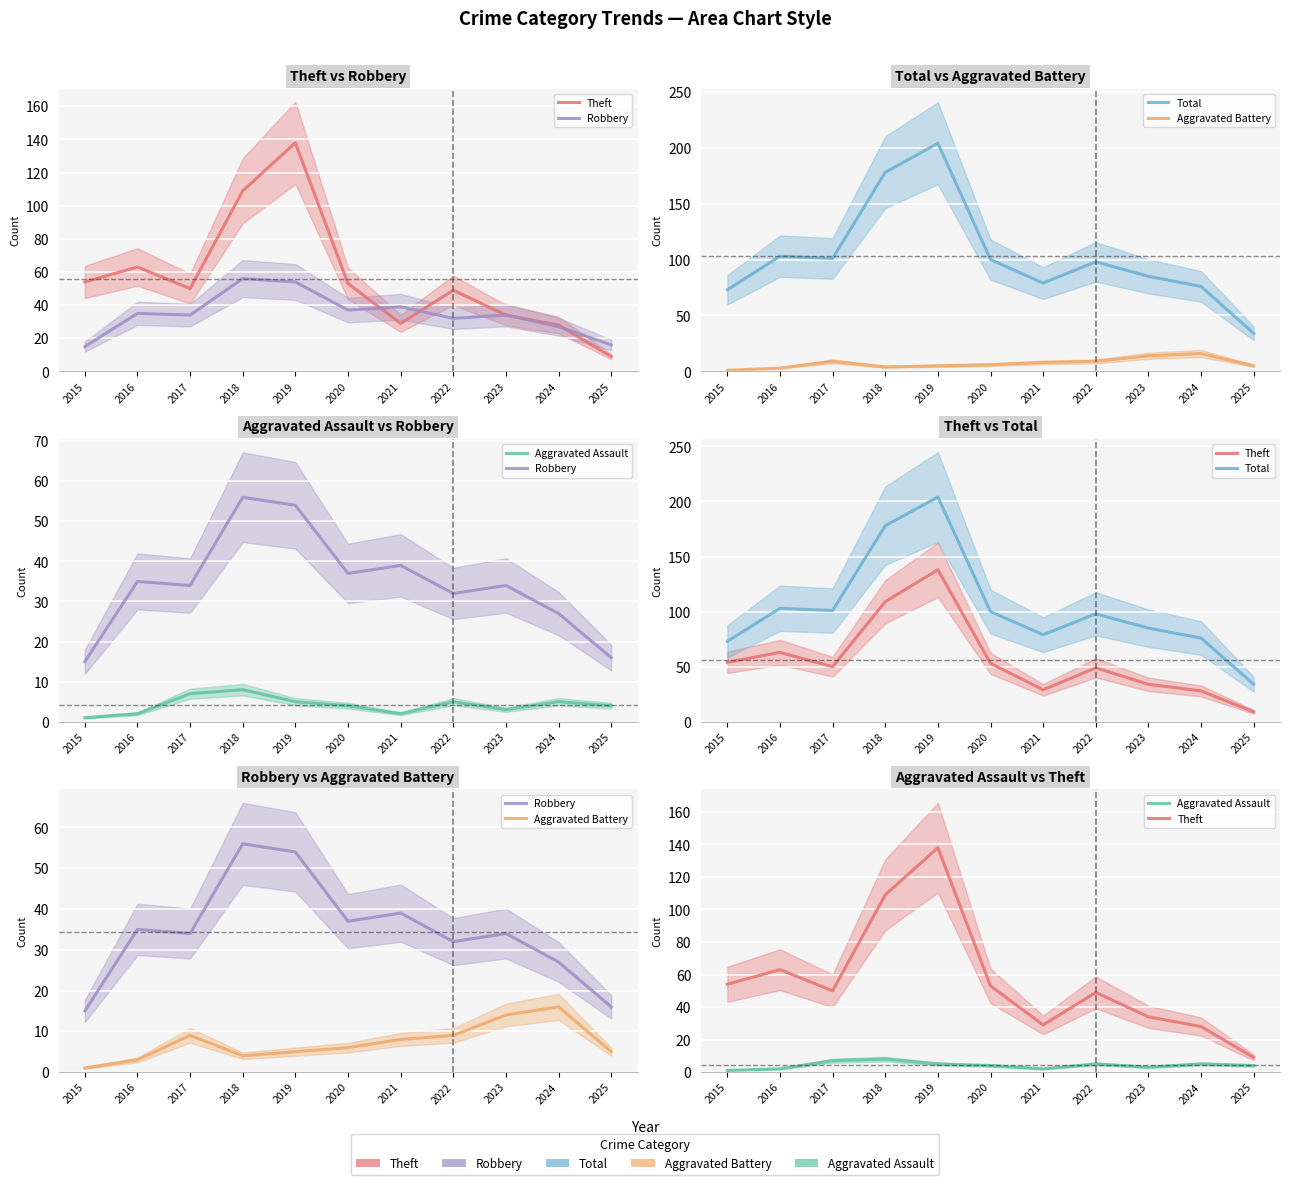

At how many categories does at least one series exceed 108?

2